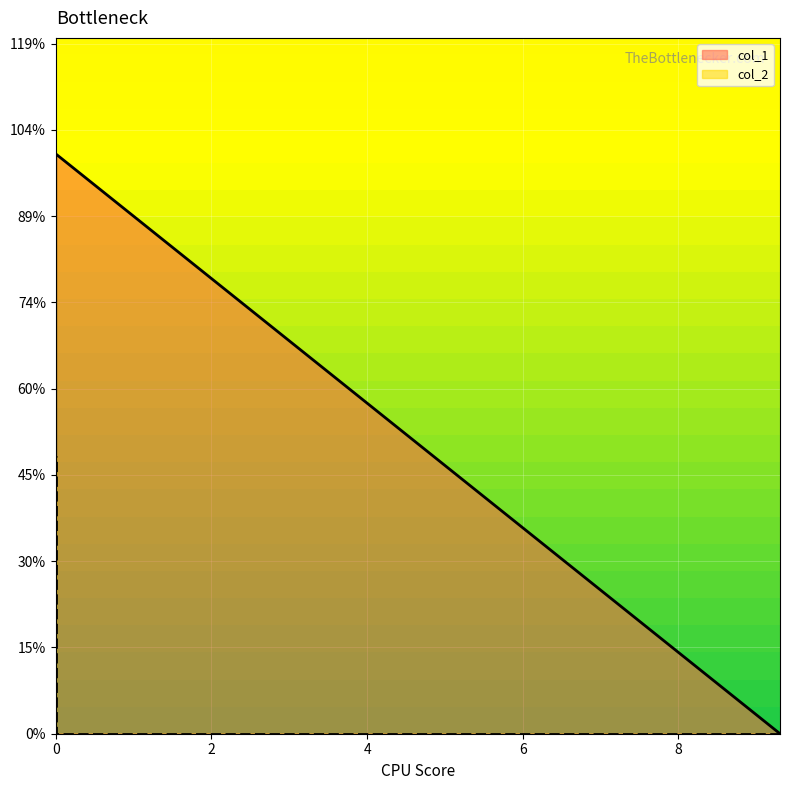

Is the value of col_1 at 2 greater than the value of col_2 at 0?

No